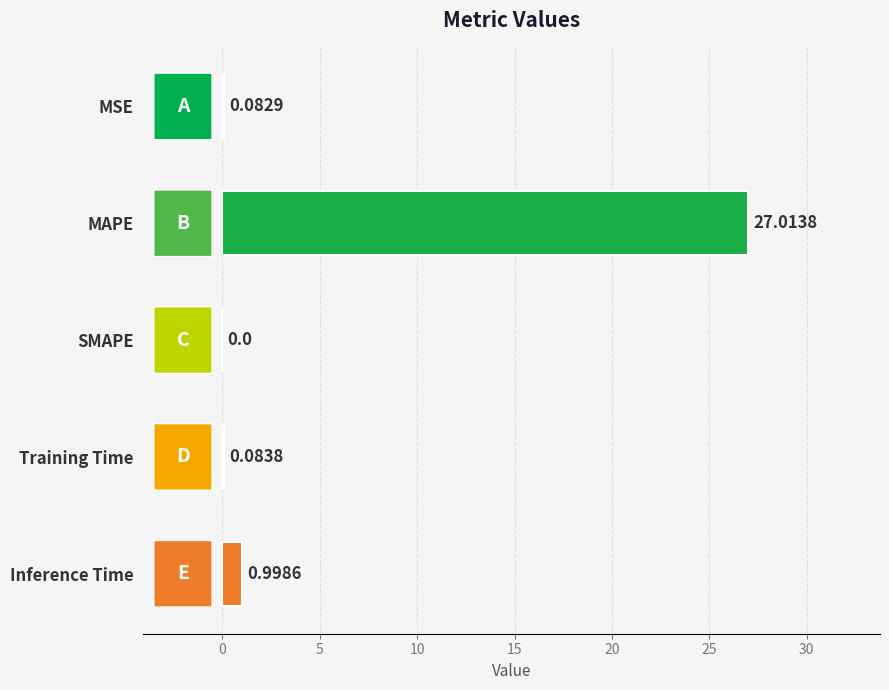

What is the sum of all values?

28.2